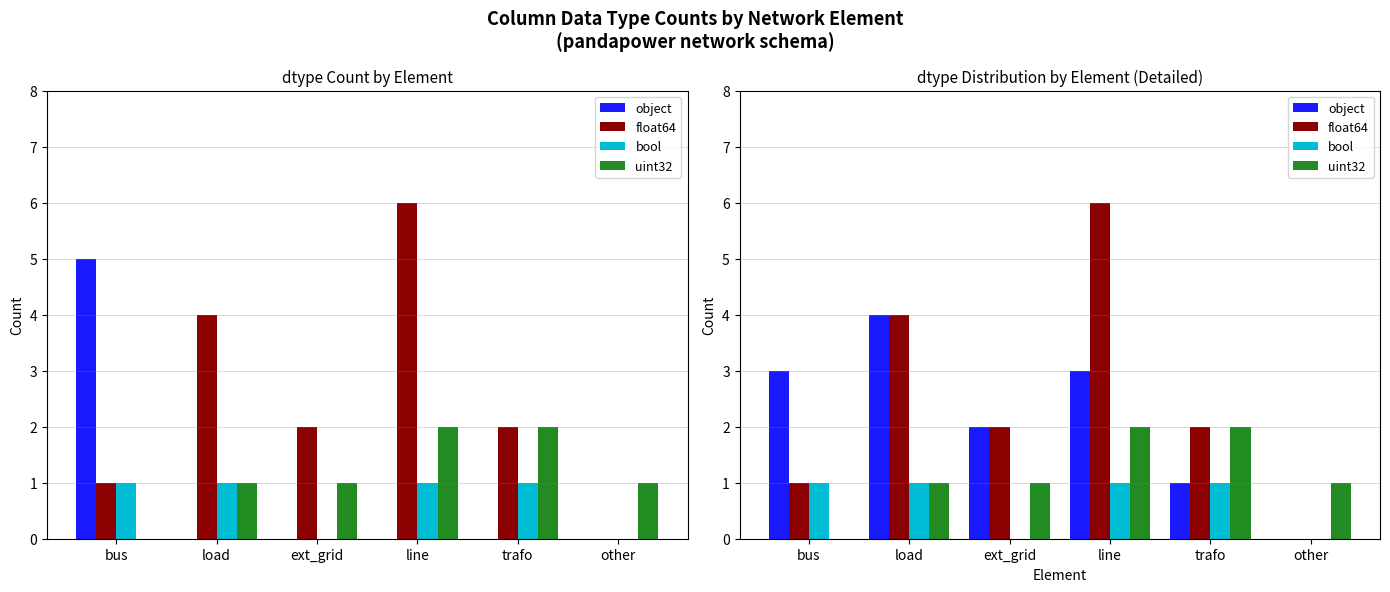

How many values in bool are above zero?

4